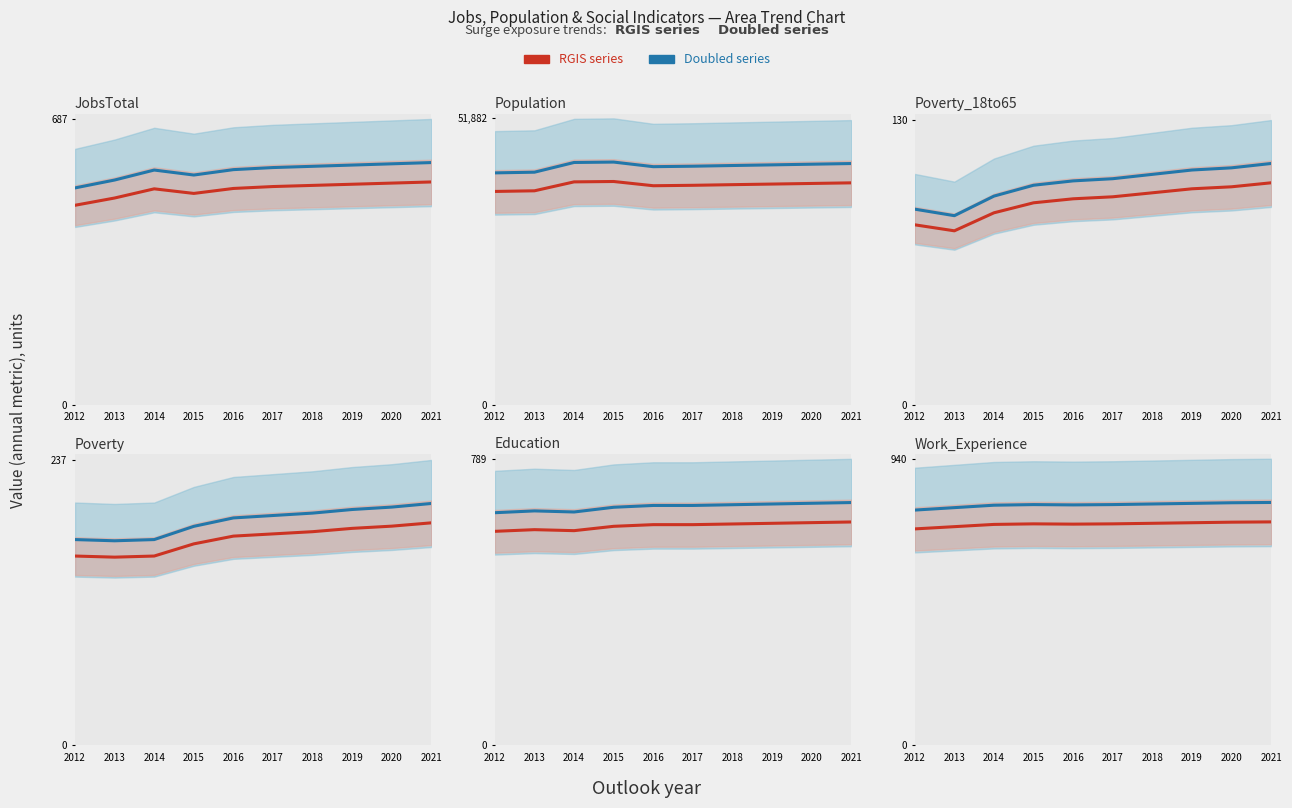

At which category does RGIS (Red) reach its first local valley?

2015